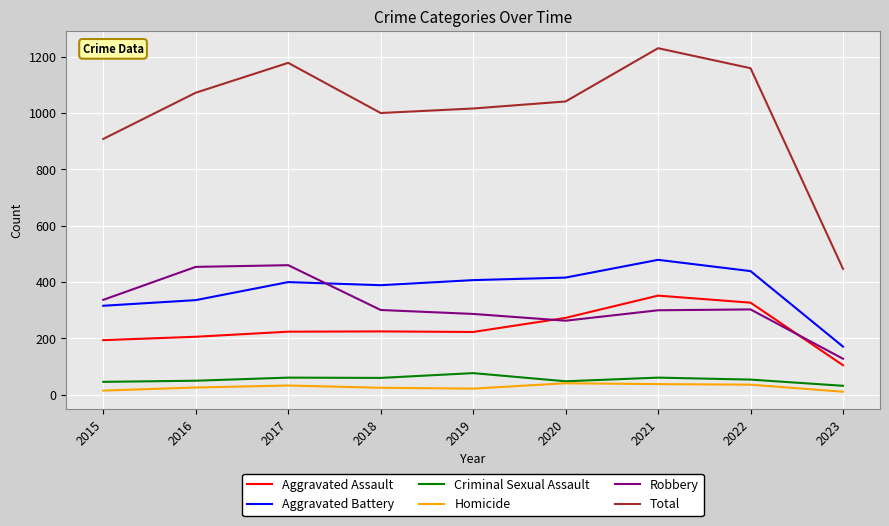

List the labels in order of Total value, largest first.

2021, 2017, 2022, 2016, 2020, 2019, 2018, 2015, 2023